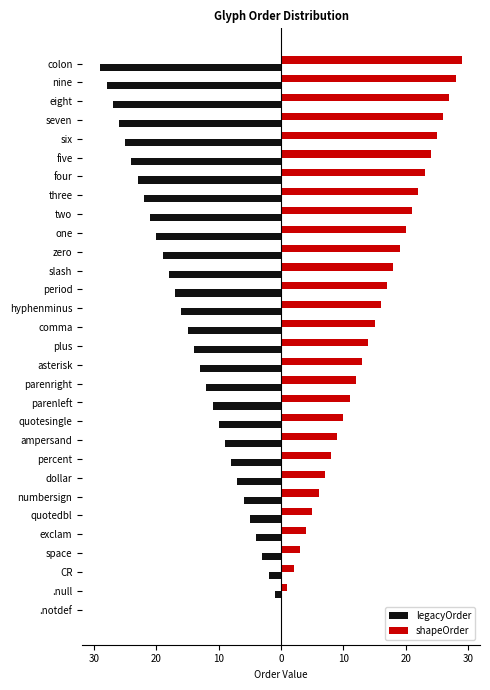

What is the difference between the maximum and minimum values in the shapeOrder series?

29